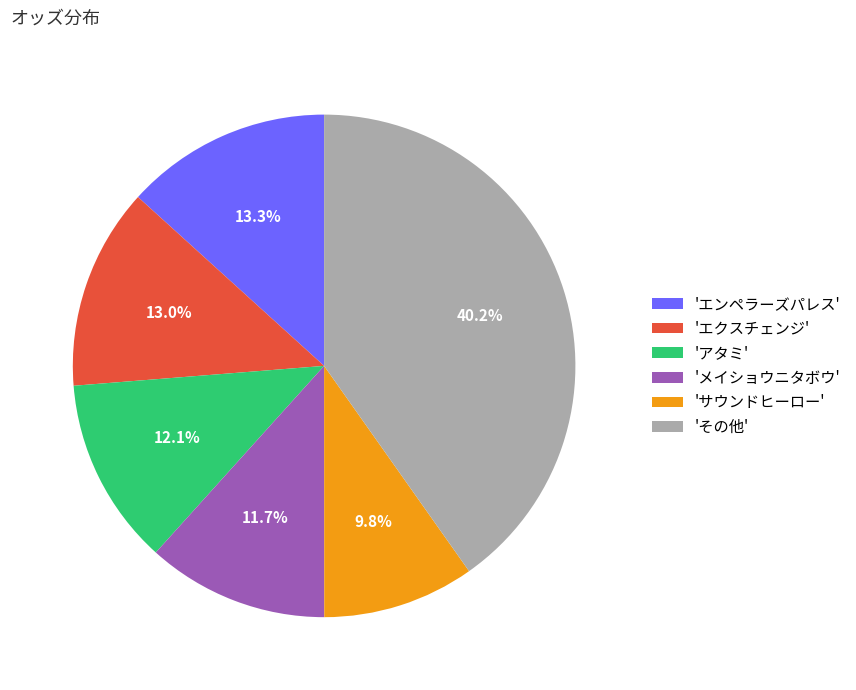

Count the number of slices in the pie.

6